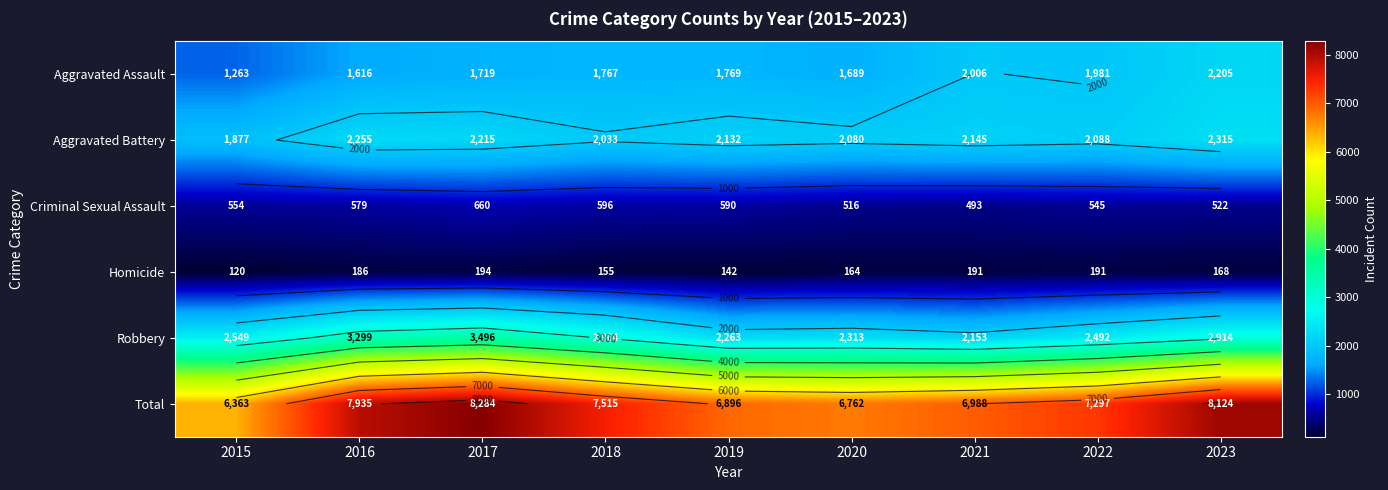

Count the number of data series in this chart.

6